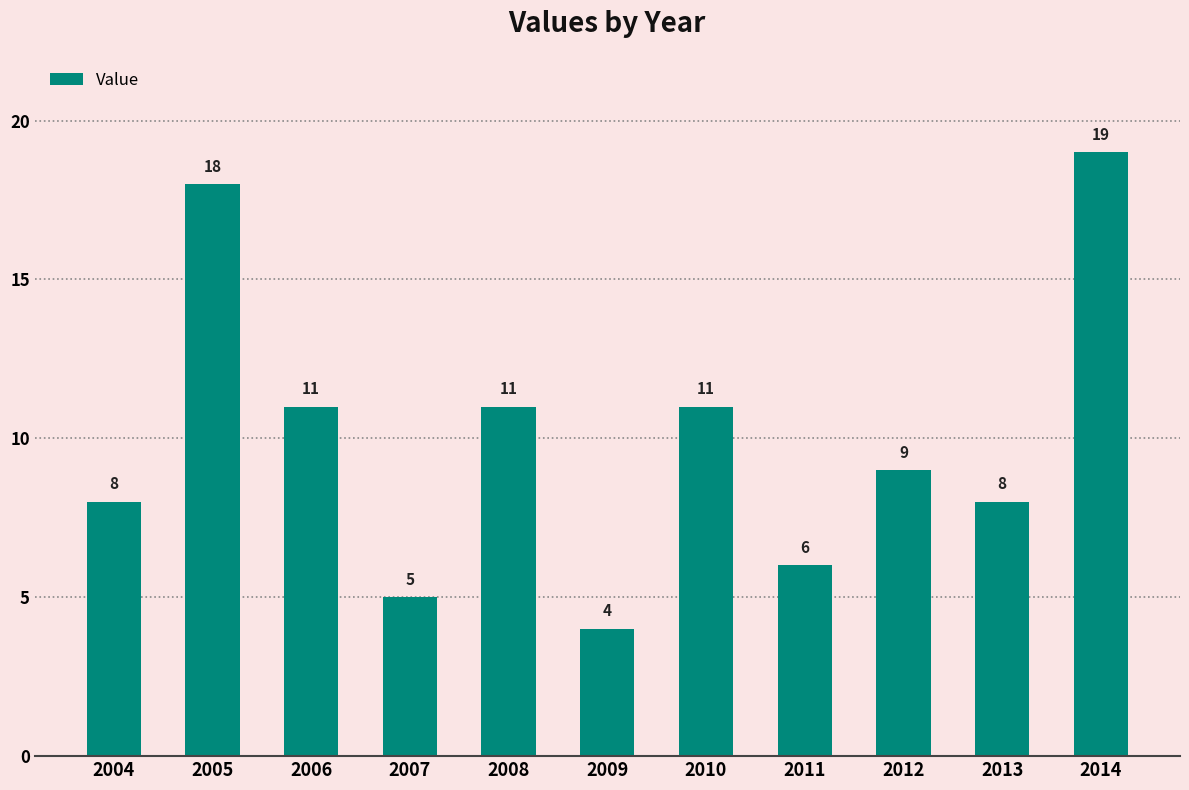

The chart shows a value of 8 at 2013. True or false?

True